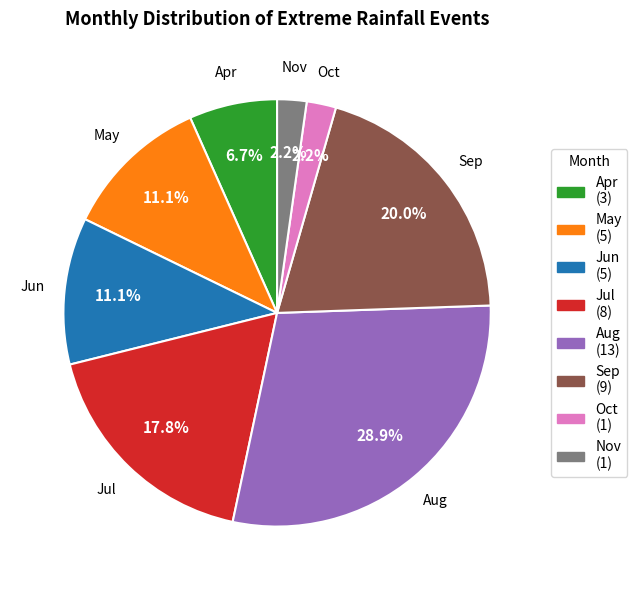

Is there any slice that represents more than half of the pie?

No